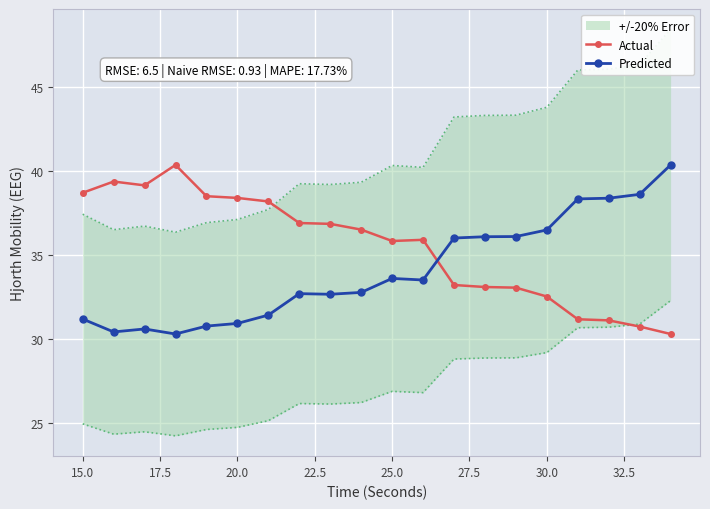

How many data points in Actual are less than 36?

10